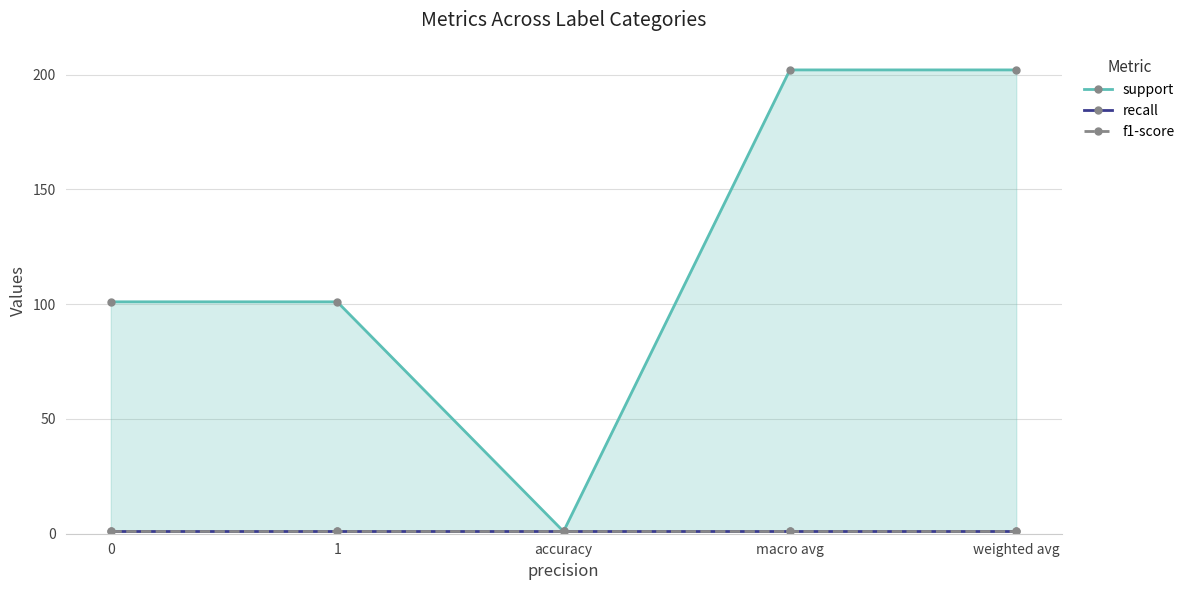

True or false: recall and support cross at least once.

False